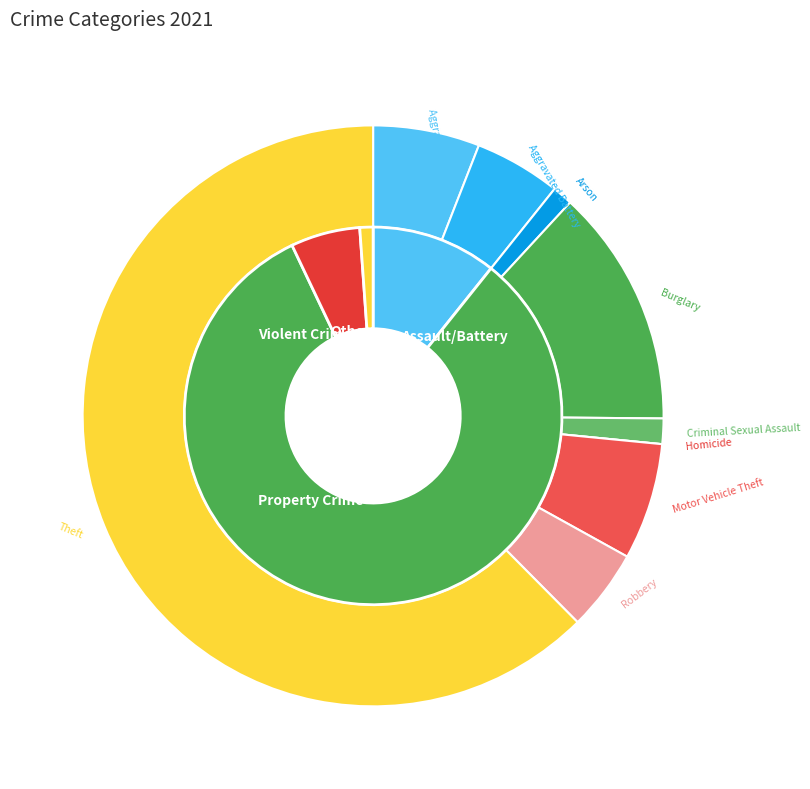

True or false: Criminal Sexual Assault accounts for 11% of the total.

False